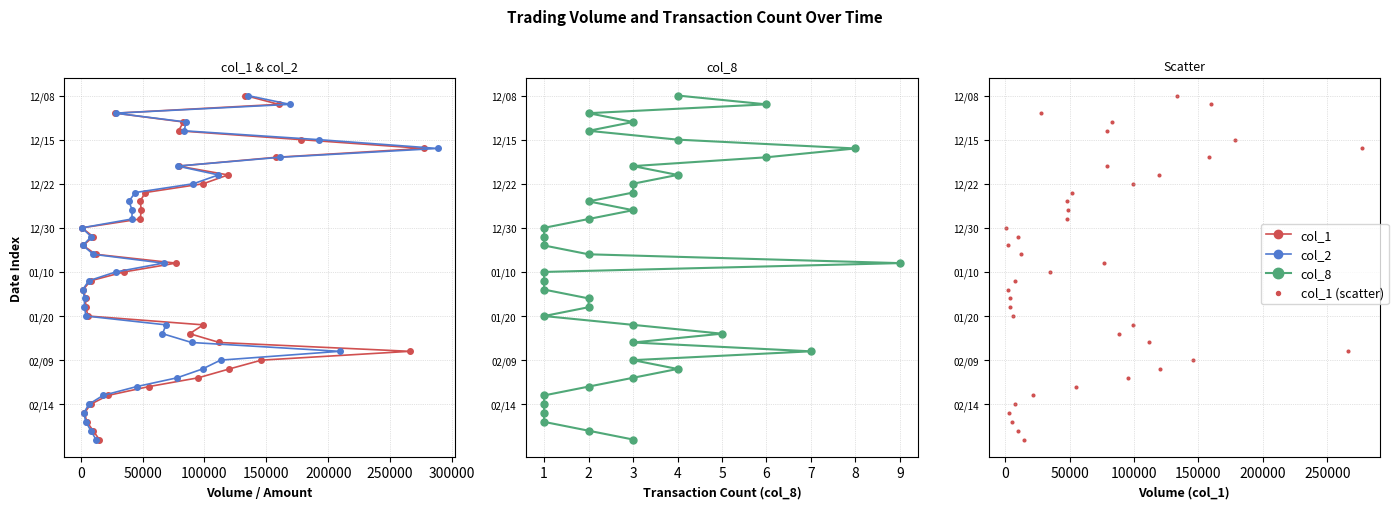

At how many categories does at least one series exceed 19?

20